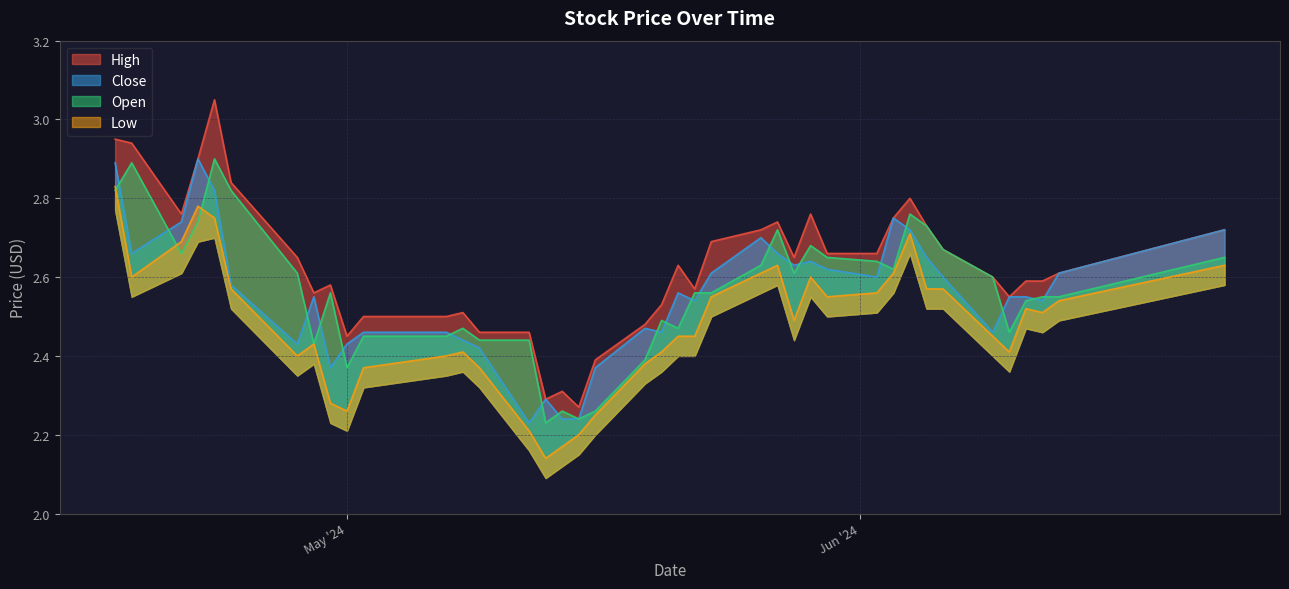

Where is Open nearest to the value 2?

24